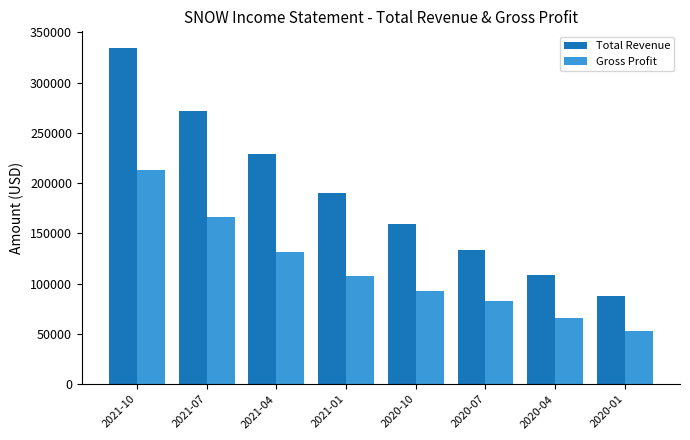

What is the average value of the Total Revenue series?

189400